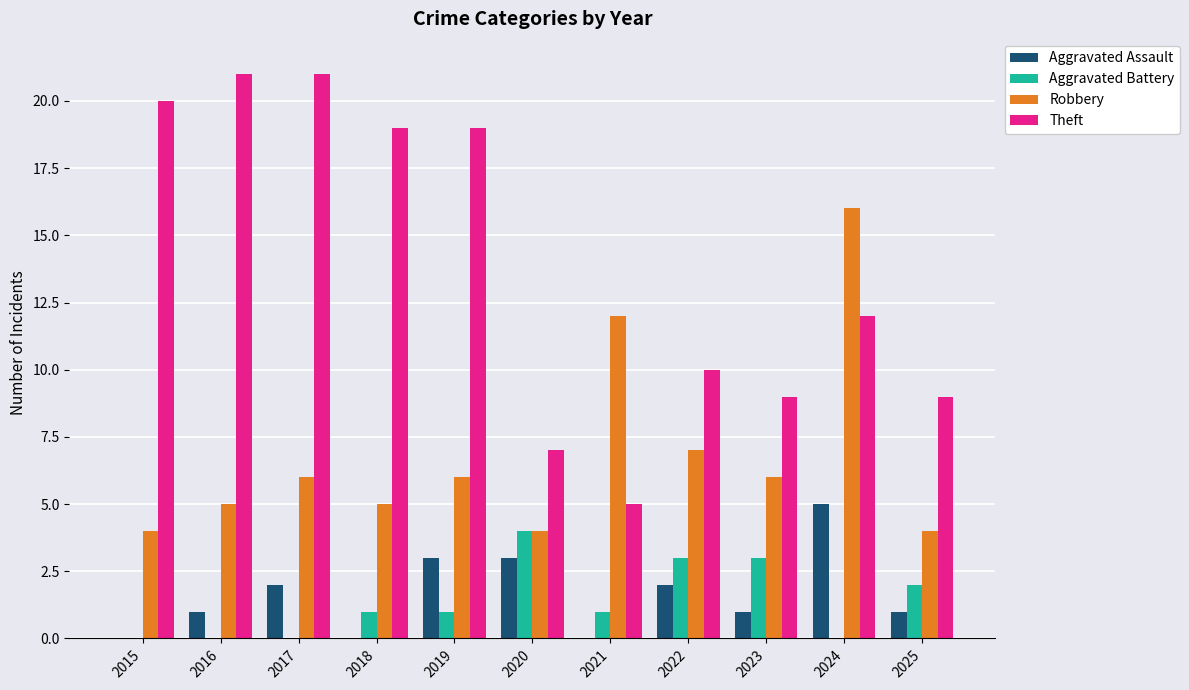

What value does the Robbery series have at 2024?

16